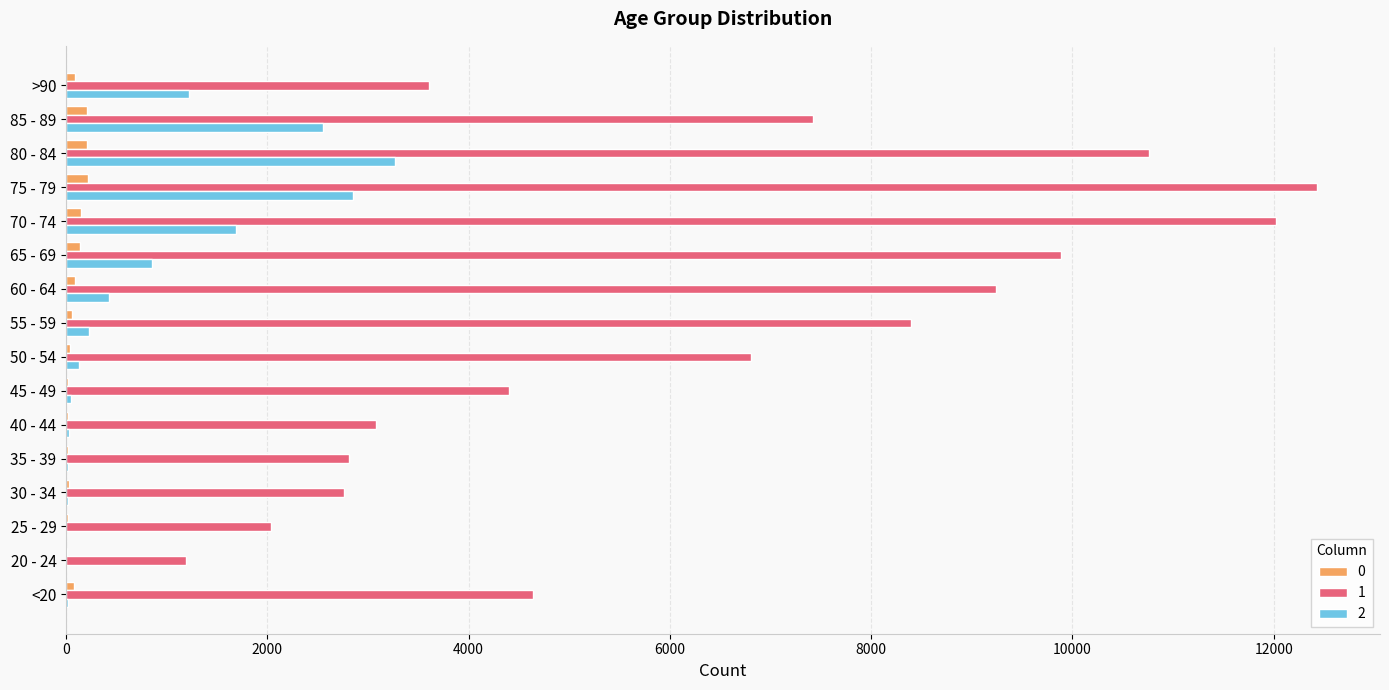

What is the greatest value displayed?

12434